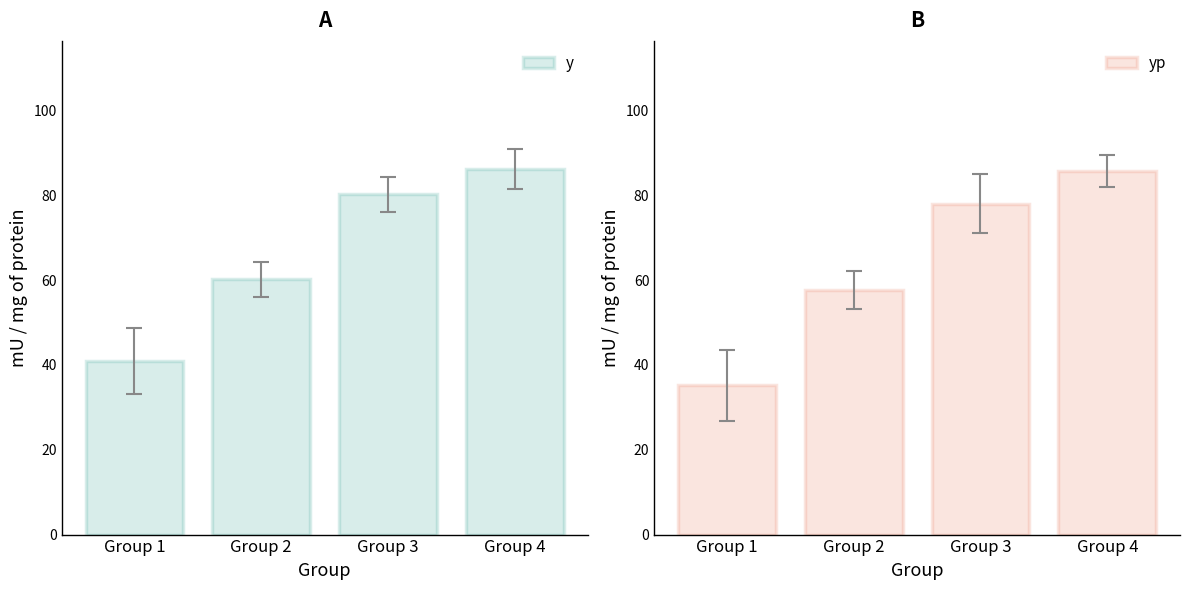

The value of y at Group 4 is 86.2. True or false?

True